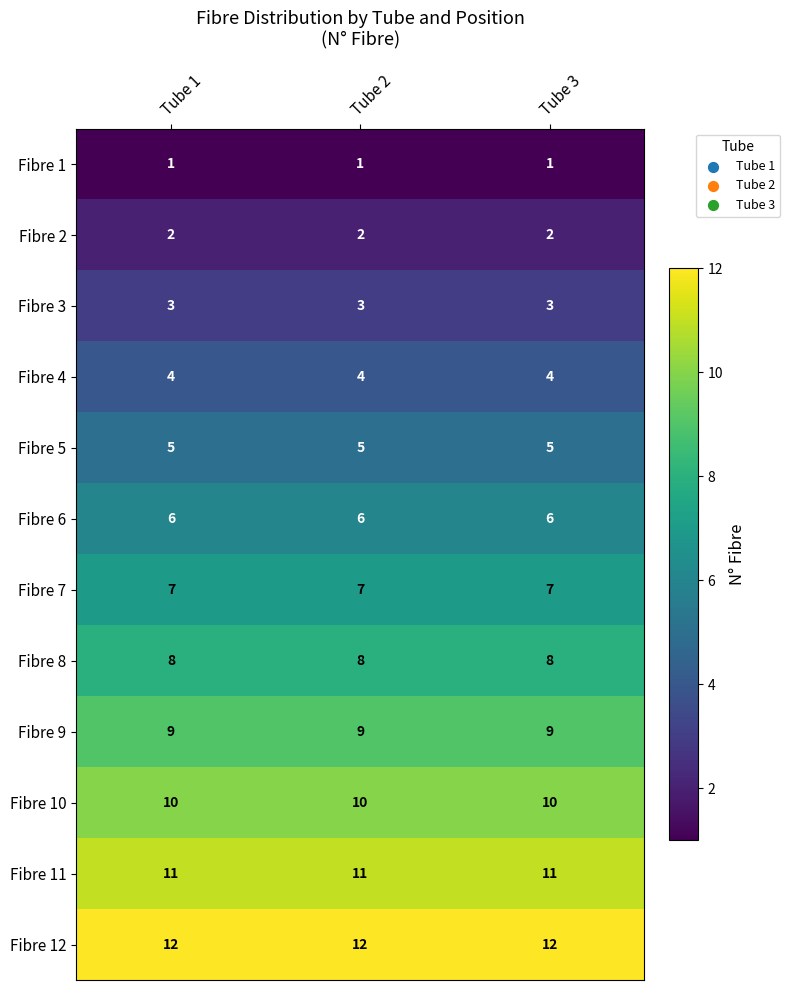

What is the spread (max minus min) of values at Tube 3?

11